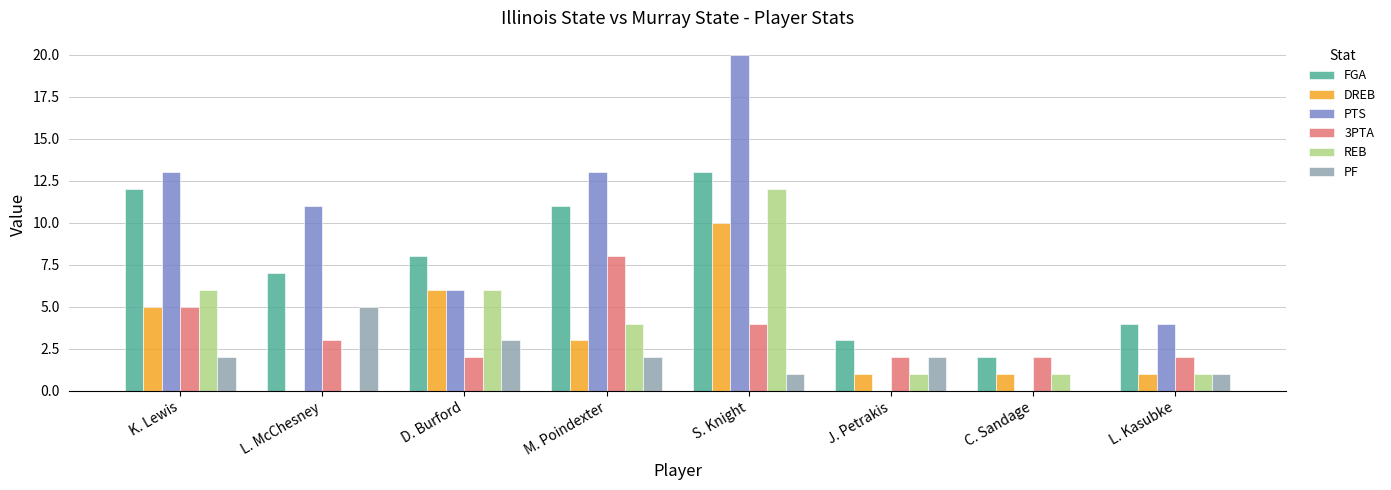

At which label does REB reach its peak?

S. Knight